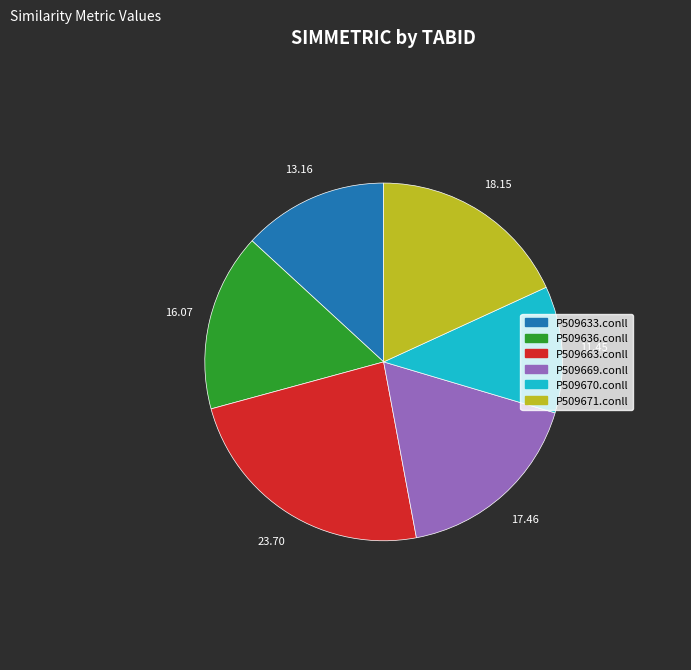

Which has a higher value, P509633.conll or P509670.conll?

P509633.conll